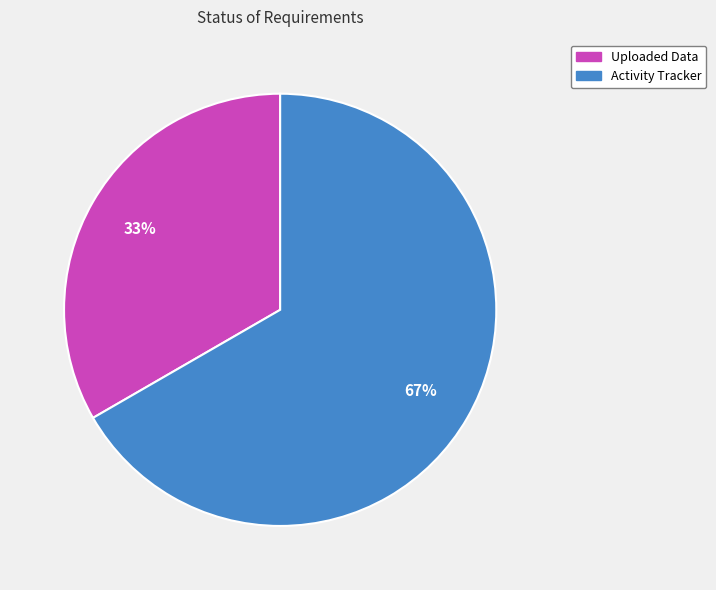

The Uploaded Data slice represents 33% of the pie. True or false?

True